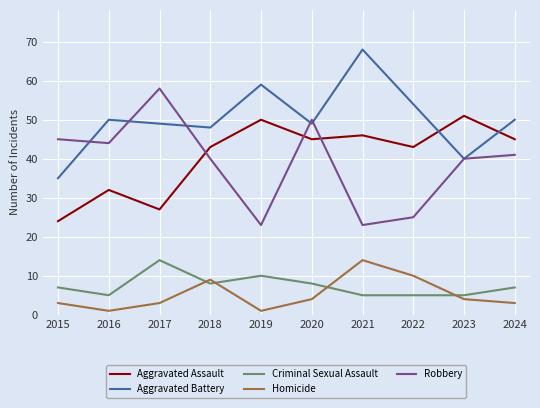

Which series has the largest range (max minus min)?

Robbery